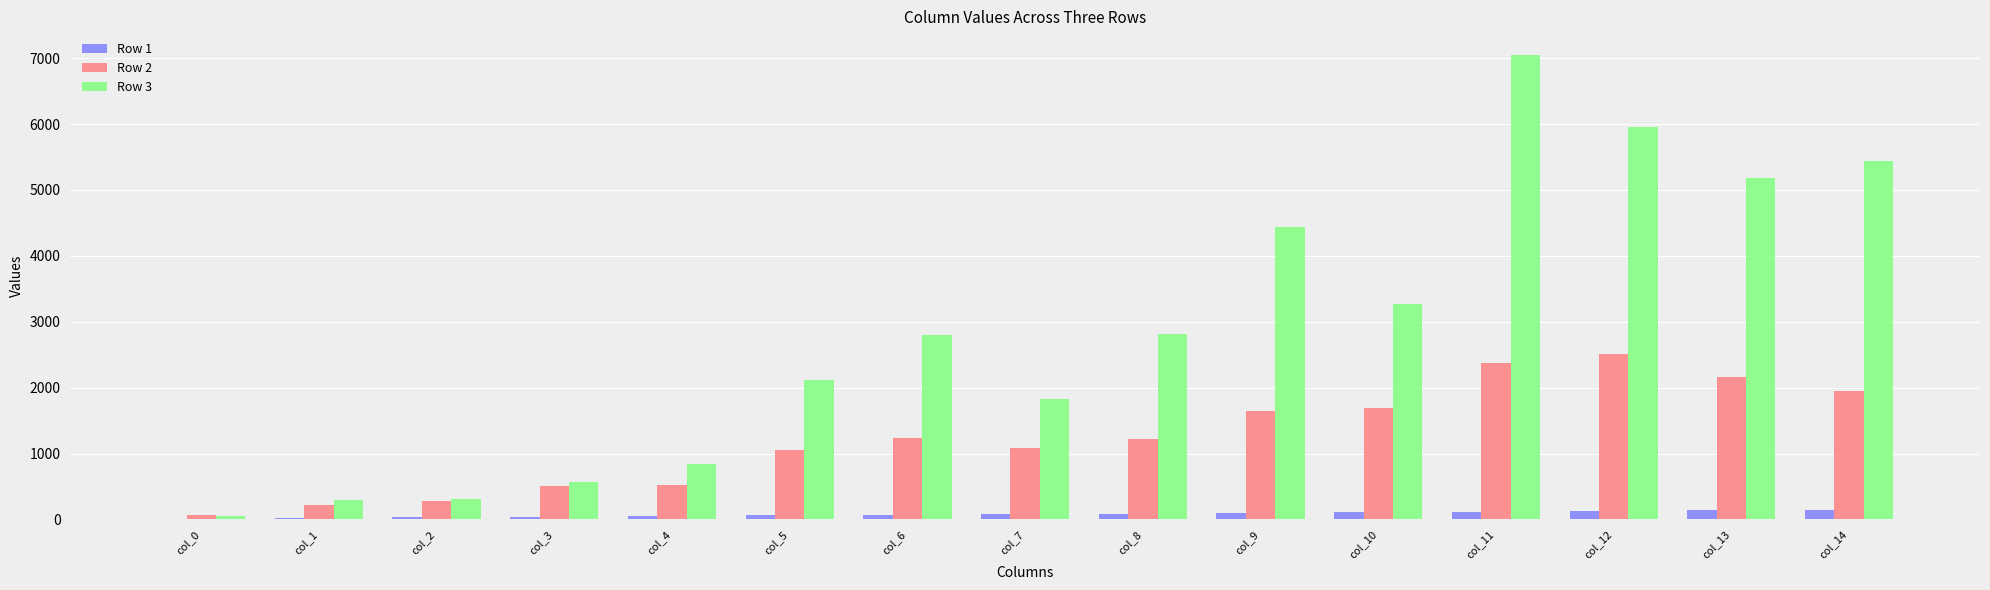

Are the bars horizontal?

No